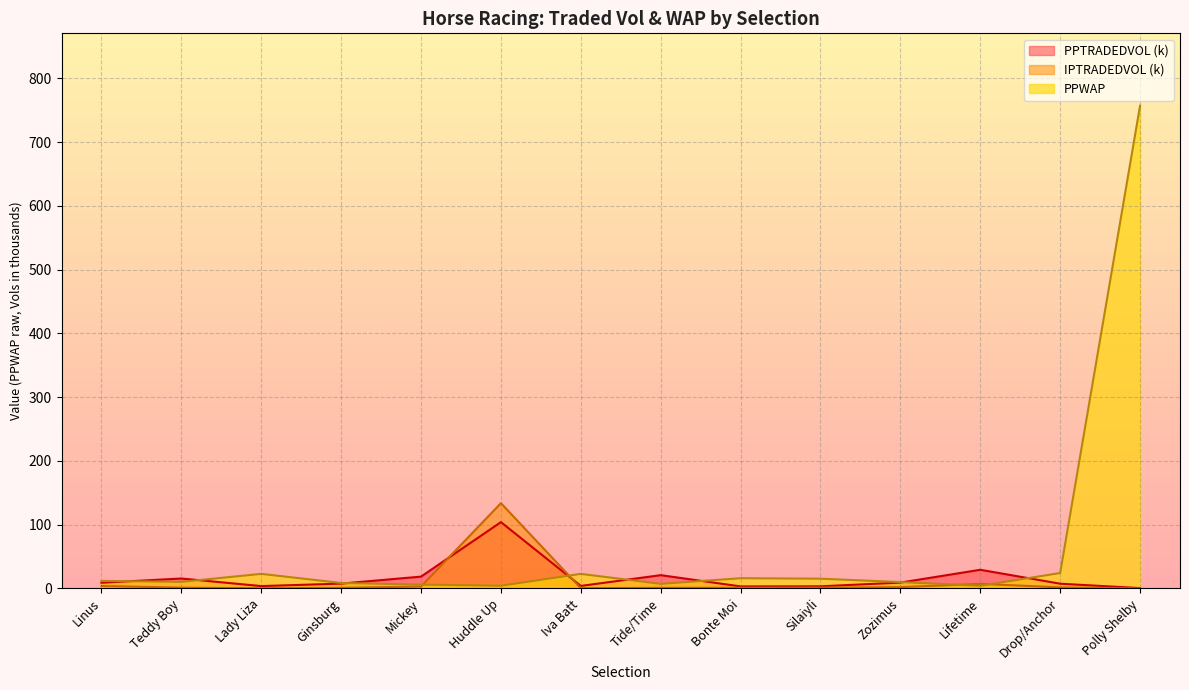

What is the label of the 11th point from the left?

Zozimus